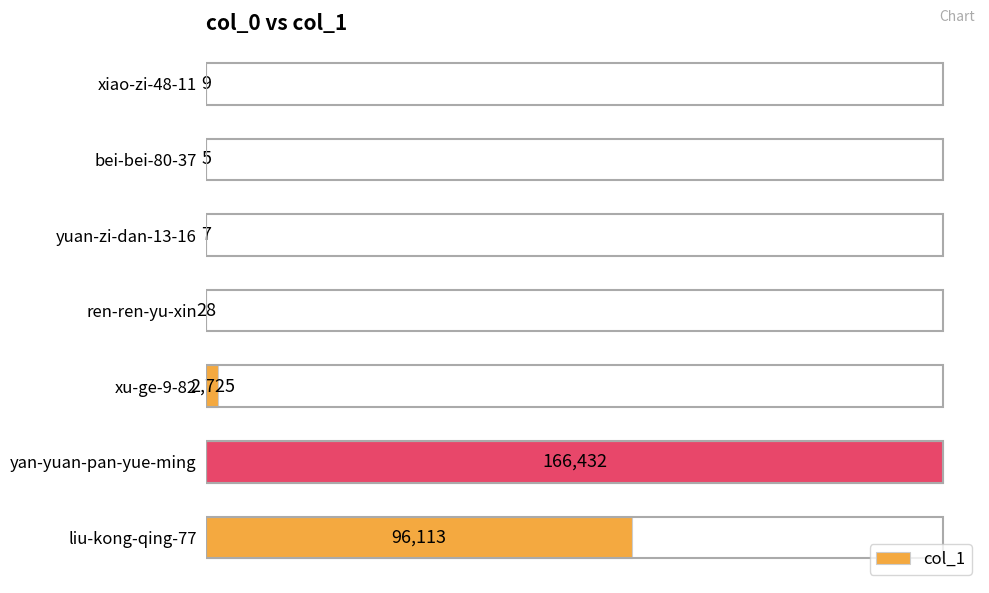

What is the sum of all values?

265319